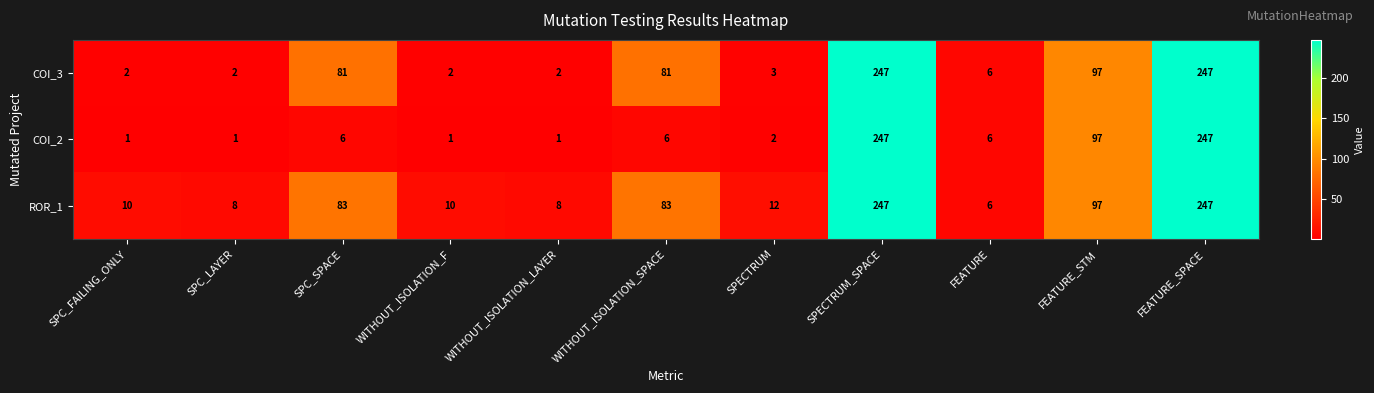

What is the approximate value of COI_3 at FEATURE_SPACE?

247